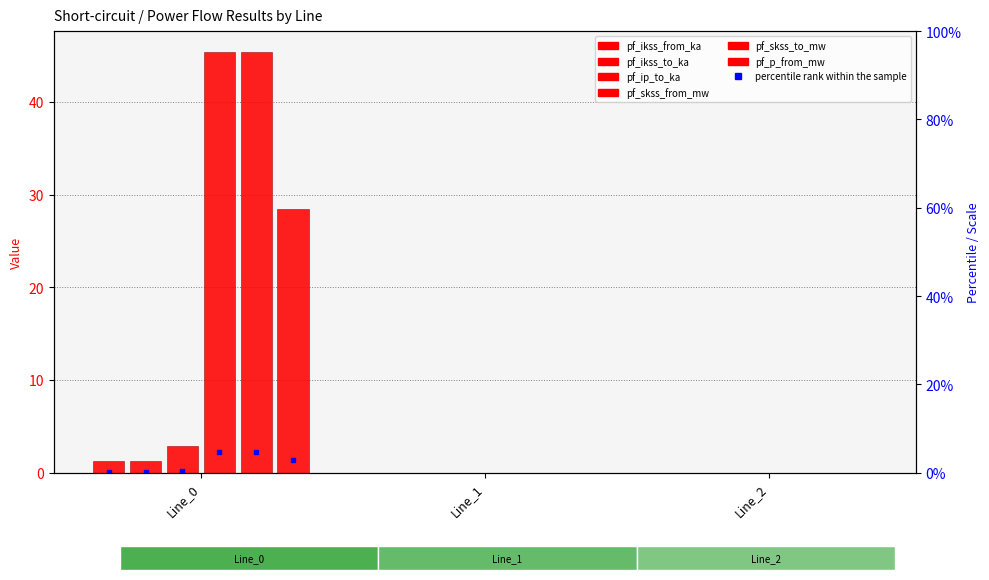

Which series has the widest spread of values?

pf_skss_from_mw